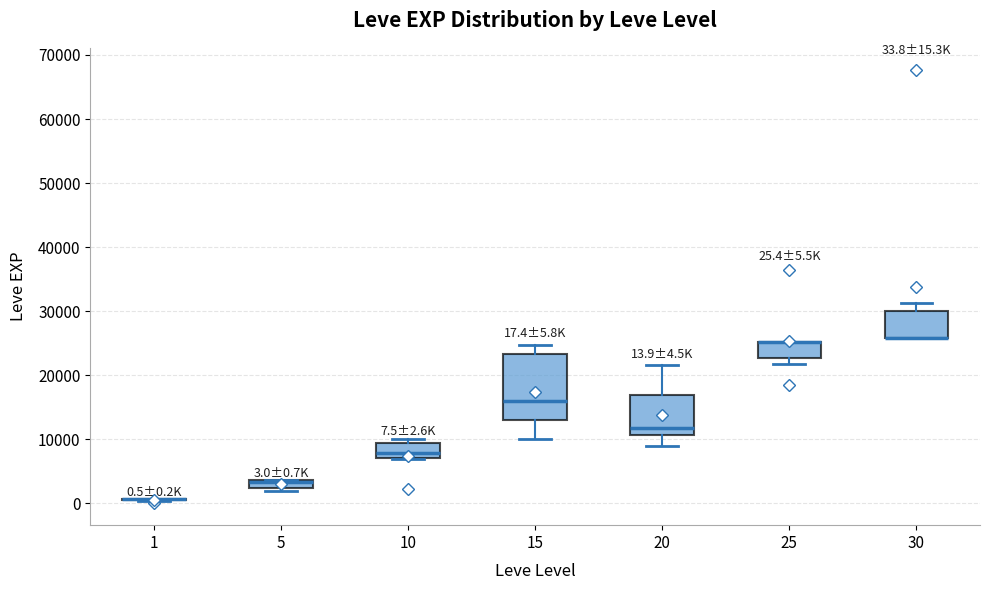

Which box is the tallest, from its lower edge to its upper edge?

15